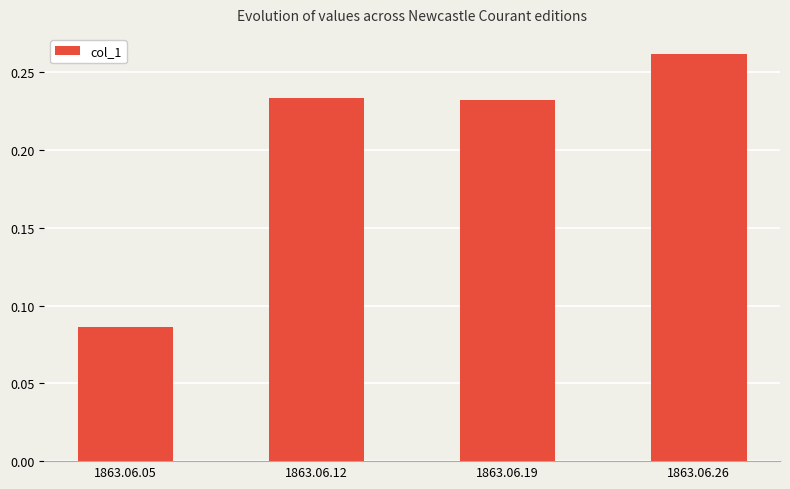

The chart shows a value of 0.4 at 1863.06.26. True or false?

False